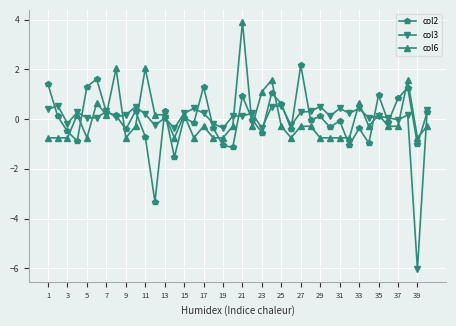

List the series in order of their peak value, lowest first.

col3, col2, col6